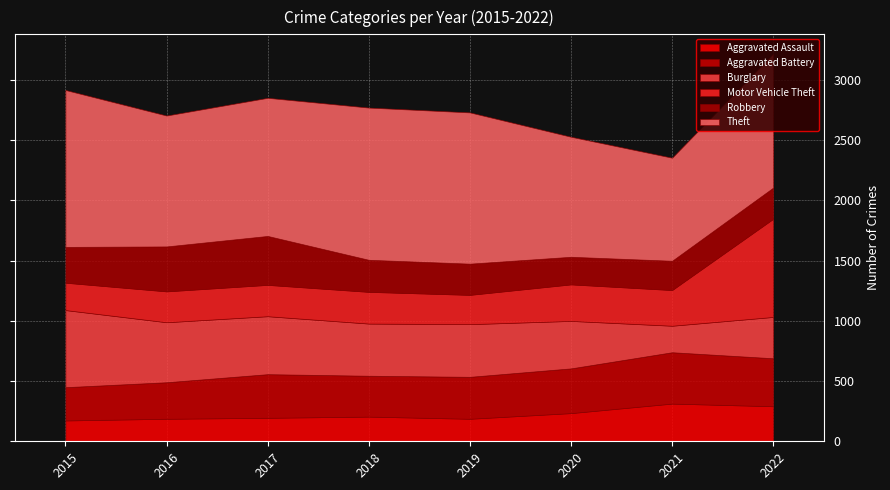

Where do Robbery and Aggravated Assault first cross each other?

2019 and 2020